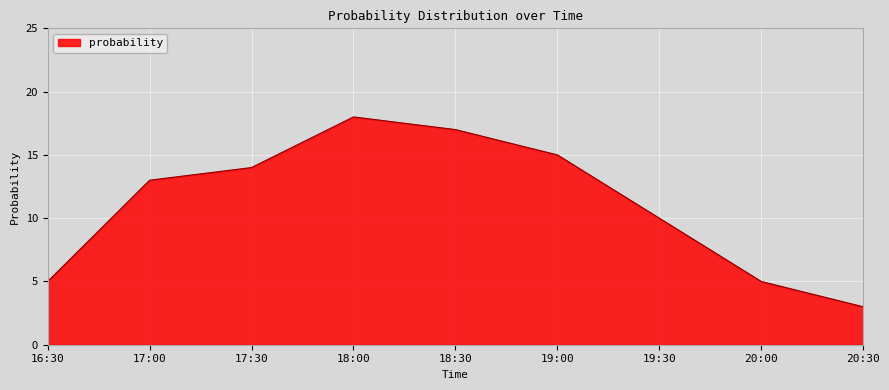

What is the sum of all values?

100